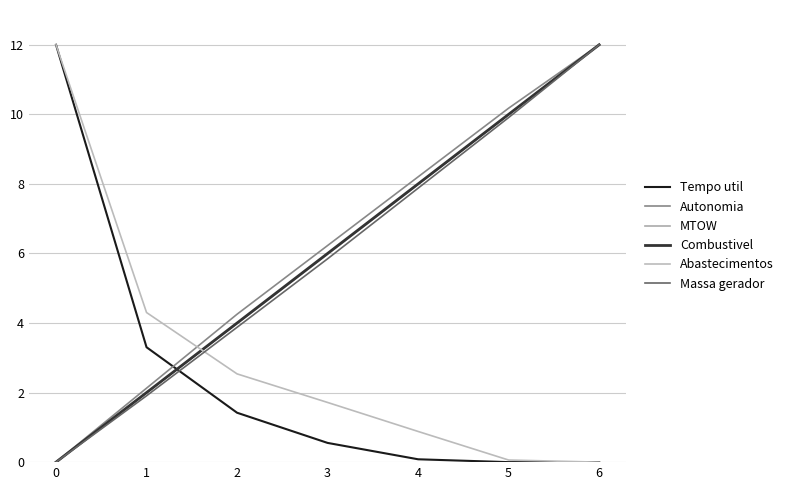

How many lines are shown in the chart?

6